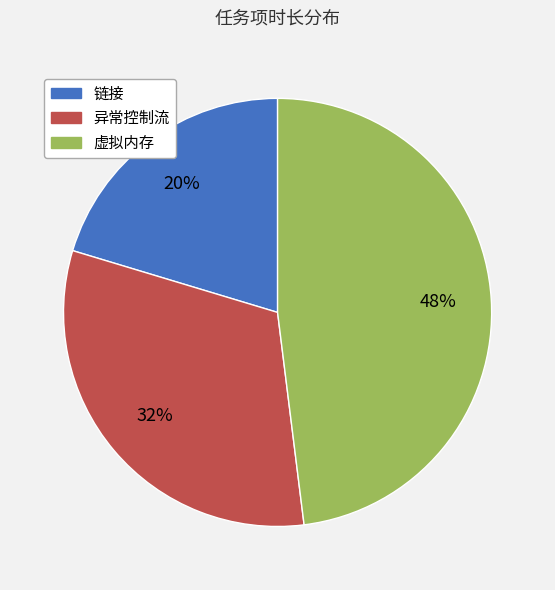

To the nearest percent, what portion does 链接 represent?

20%